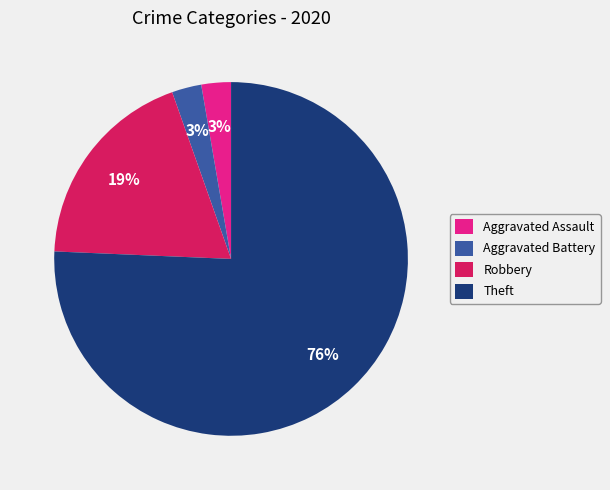

Is Aggravated Assault the majority of the pie?

No